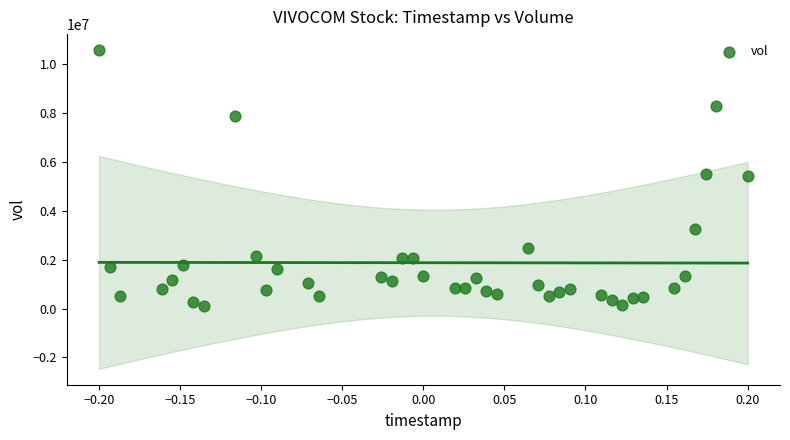

What is the range of Y values (max minus min)?

10473597